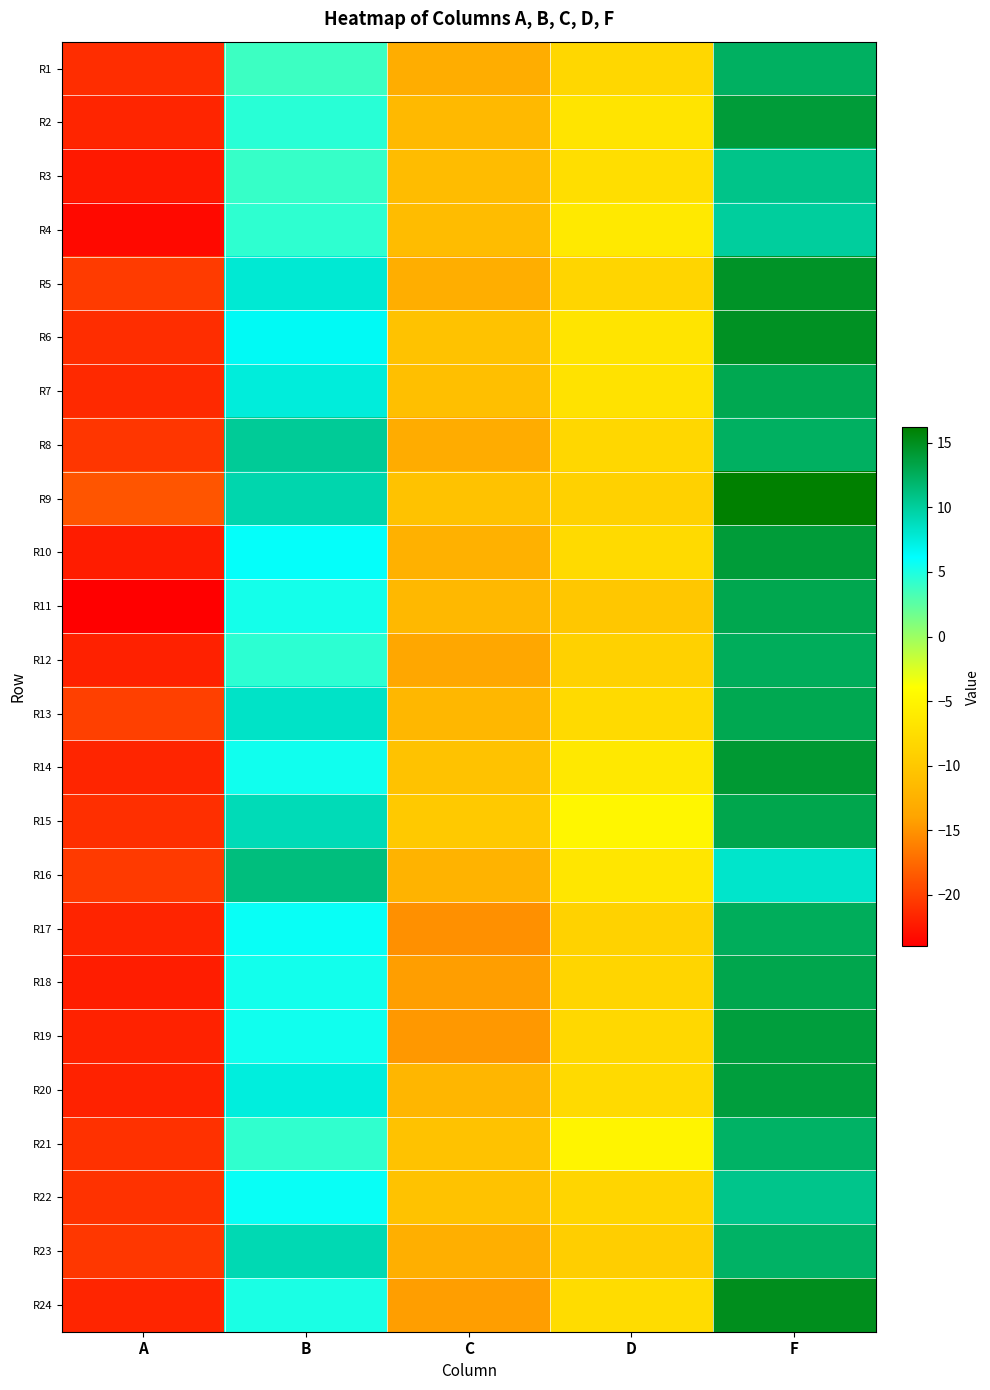

Reading left to right, what are all the values shown in this chart?

R1: A=-21.2	B=3.8	C=-13.0	D=-8.2	F=12.3
R2: A=-21.7	B=4.5	C=-11.7	D=-6.8	F=13.9
R3: A=-22.4	B=4.0	C=-11.3	D=-7.4	F=10.8
R4: A=-23.4	B=4.3	C=-11.3	D=-6.3	F=10.0
R5: A=-20.4	B=7.9	C=-12.9	D=-8.6	F=14.7
R6: A=-21.2	B=6.6	C=-10.6	D=-6.8	F=14.8
R7: A=-21.5	B=7.5	C=-11.0	D=-7.1	F=12.9
R8: A=-20.6	B=10.2	C=-13.0	D=-8.3	F=12.3
R9: A=-18.8	B=9.3	C=-10.6	D=-8.9	F=16.2
R10: A=-22.2	B=6.0	C=-12.6	D=-8.0	F=13.9
R11: A=-24.0	B=5.4	C=-11.8	D=-10.1	F=13.0
R12: A=-21.9	B=4.4	C=-13.6	D=-8.9	F=12.6
R13: A=-20.1	B=8.3	C=-11.9	D=-8.0	F=13.0
R14: A=-21.7	B=5.5	C=-10.7	D=-6.4	F=14.1
R15: A=-21.0	B=8.9	C=-9.8	D=-4.8	F=13.2
R16: A=-20.4	B=11.2	C=-12.3	D=-6.6	F=8.2
R17: A=-21.7	B=5.8	C=-15.2	D=-8.9	F=12.5
R18: A=-22.1	B=5.4	C=-14.3	D=-8.5	F=13.1
R19: A=-21.8	B=5.5	C=-14.7	D=-8.1	F=13.7
R20: A=-21.8	B=7.5	C=-12.0	D=-8.0	F=13.8
R21: A=-20.9	B=4.3	C=-10.7	D=-5.1	F=12.2
R22: A=-20.9	B=5.8	C=-10.6	D=-8.5	F=10.7
R23: A=-20.6	B=9.1	C=-12.7	D=-9.2	F=12.2
R24: A=-21.7	B=5.1	C=-14.3	D=-7.7	F=15.0